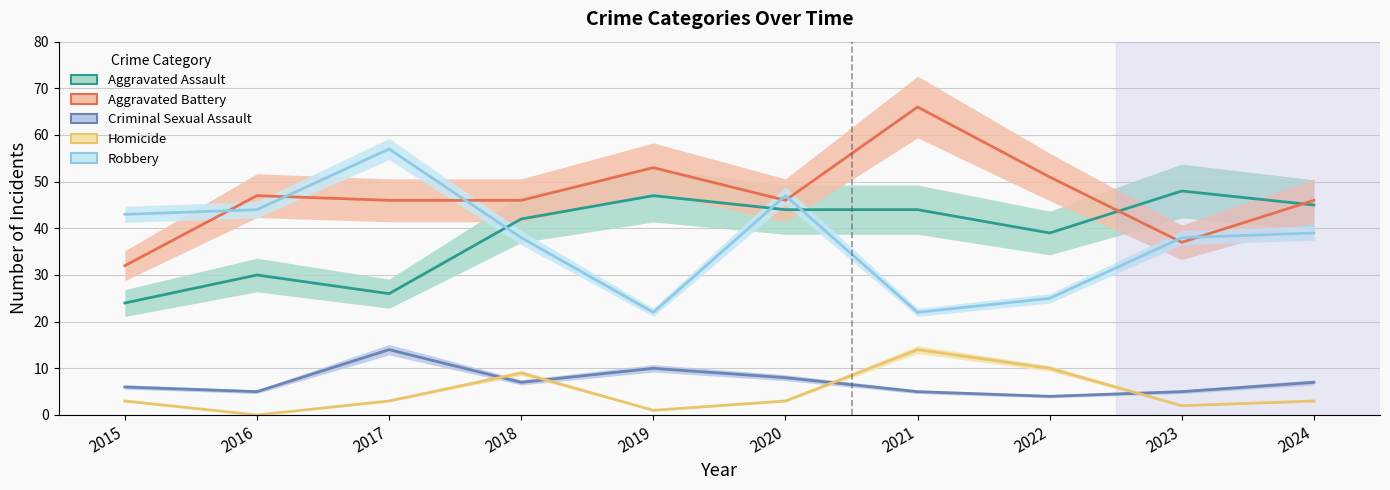

What is the total value across all series at 2023?

130